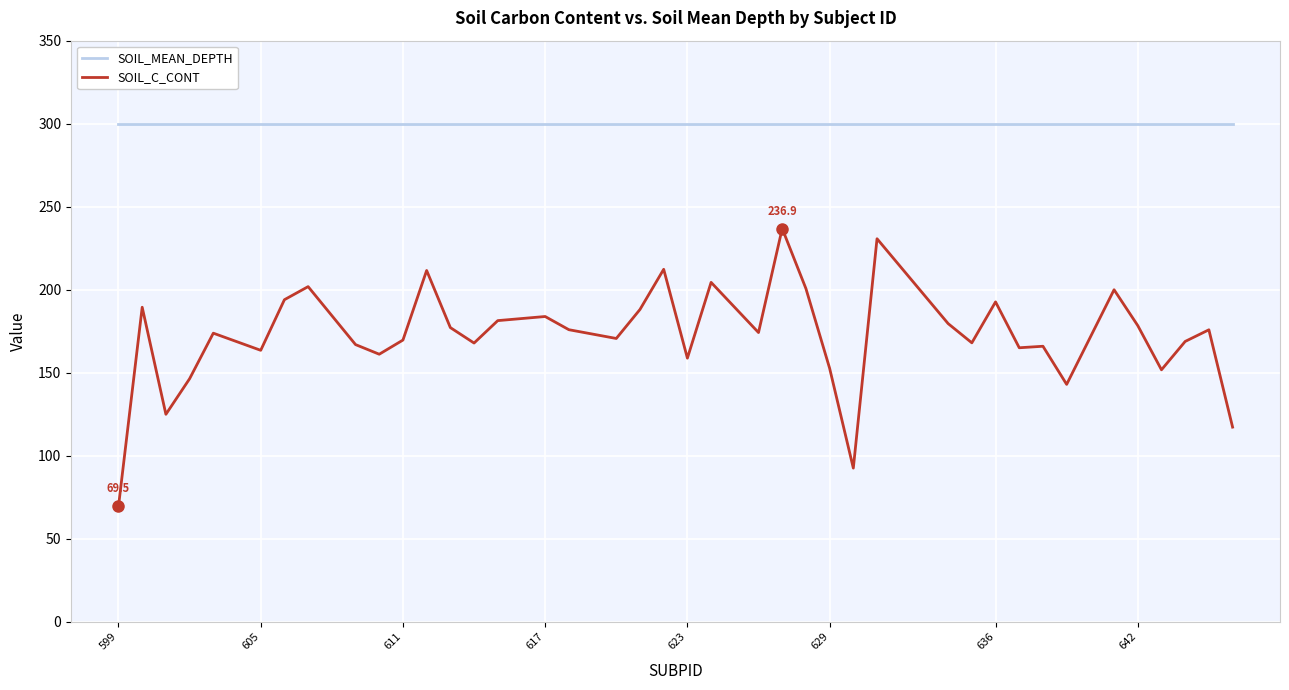

True or false: SOIL_MEAN_DEPTH and SOIL_C_CONT intersect in this chart.

False